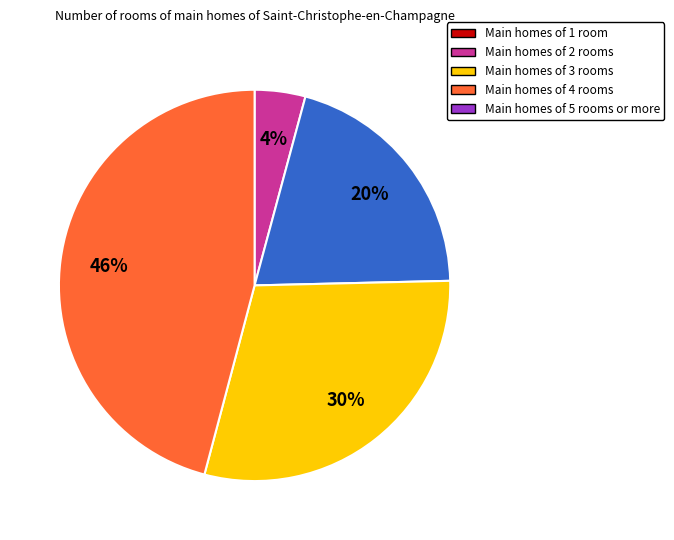

To the nearest percent, what is the difference between the largest and smallest slice percentages?

42%